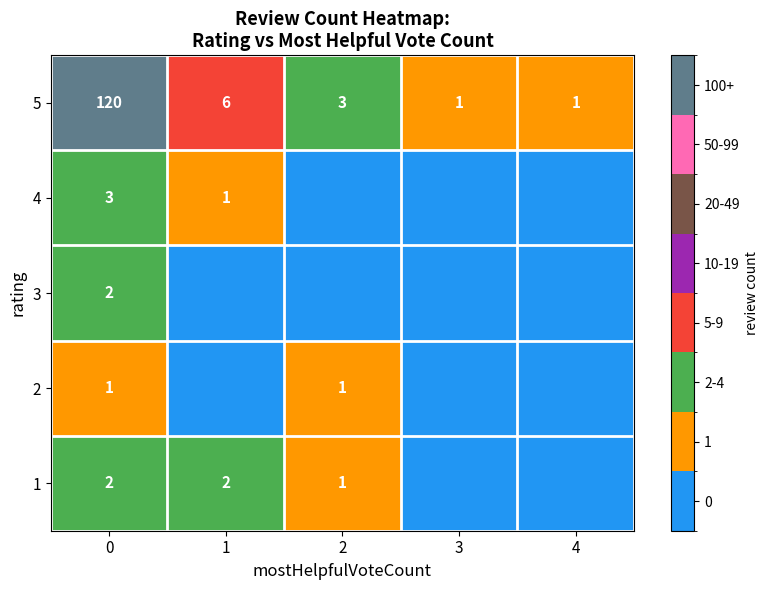

What is the spread (max minus min) of values at 0?

119